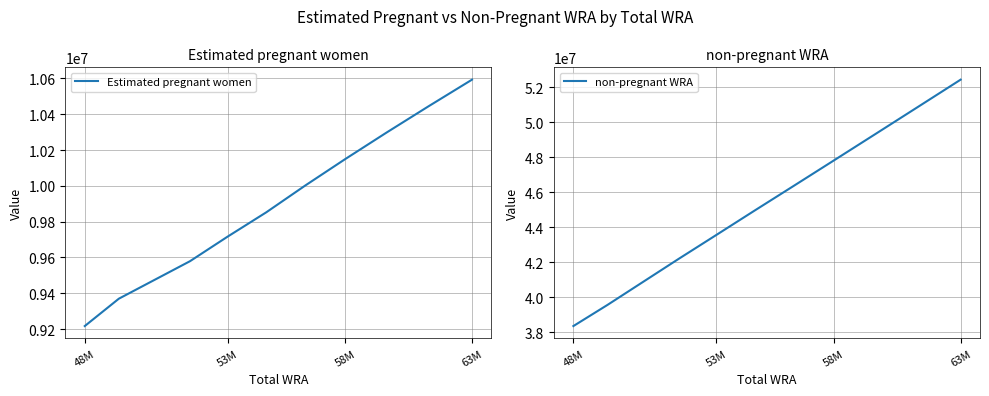

What is the minimum value for non-pregnant WRA?

38366034.7